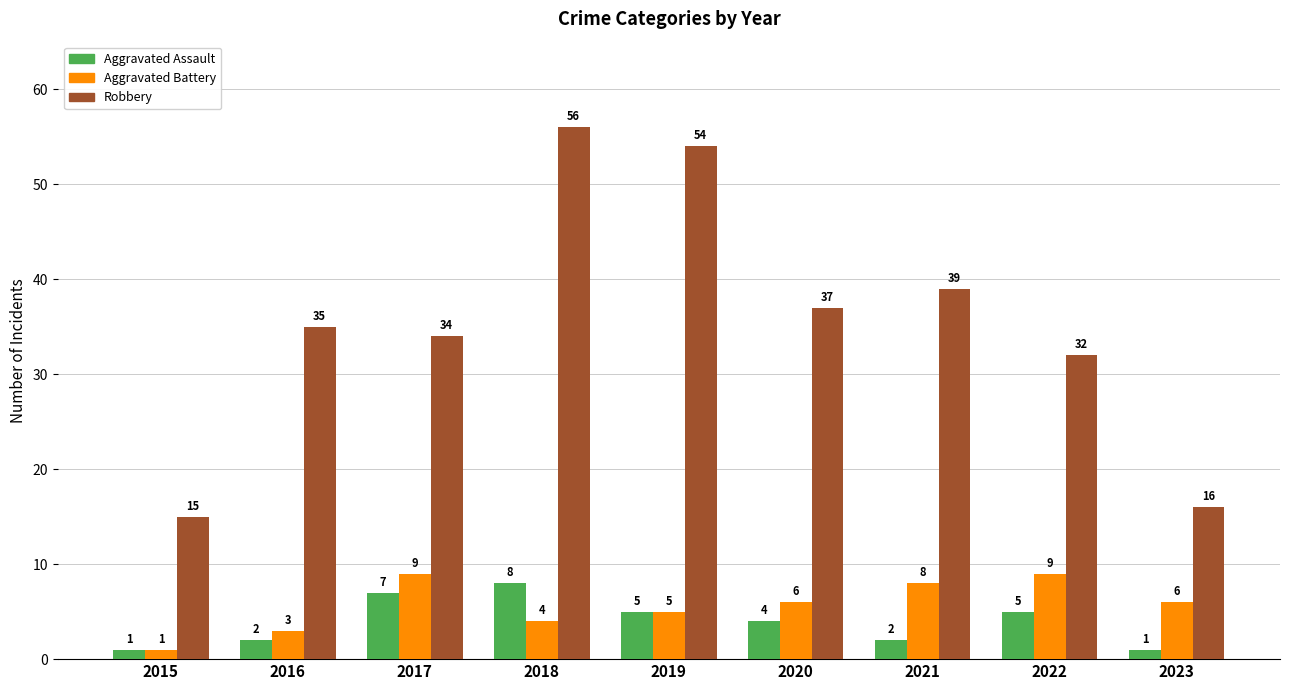

What is the difference between the highest and lowest values at 2018?

52